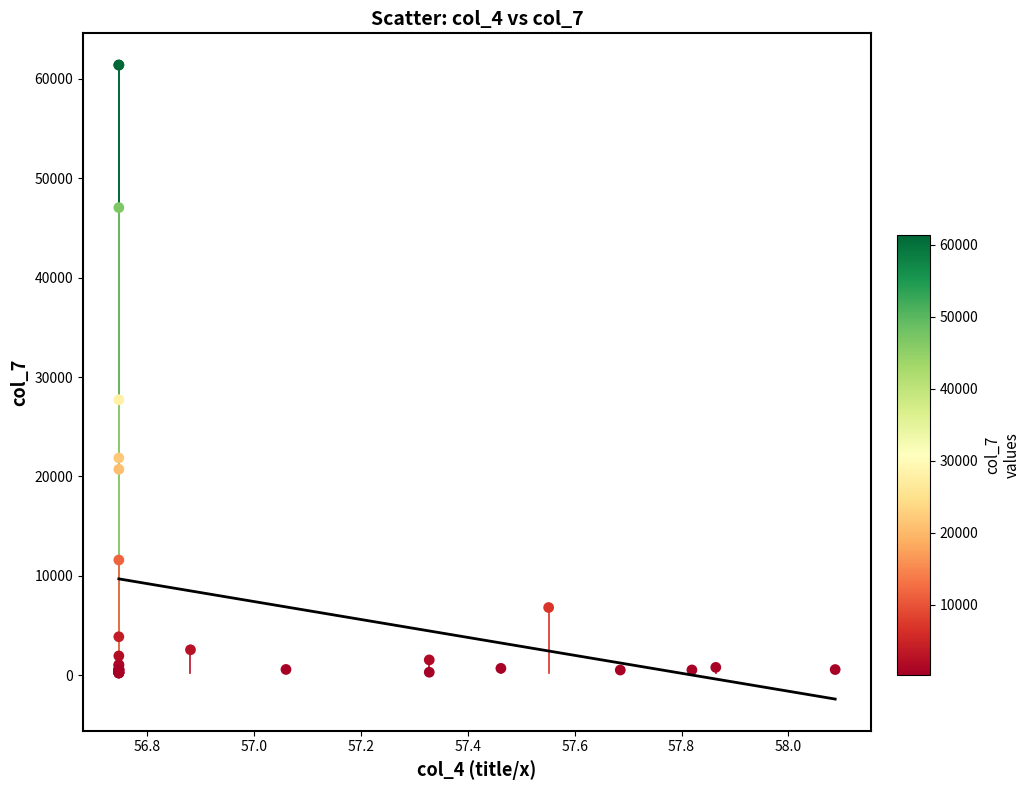

What Y value in the scatter plot is closest to 30810?

27720